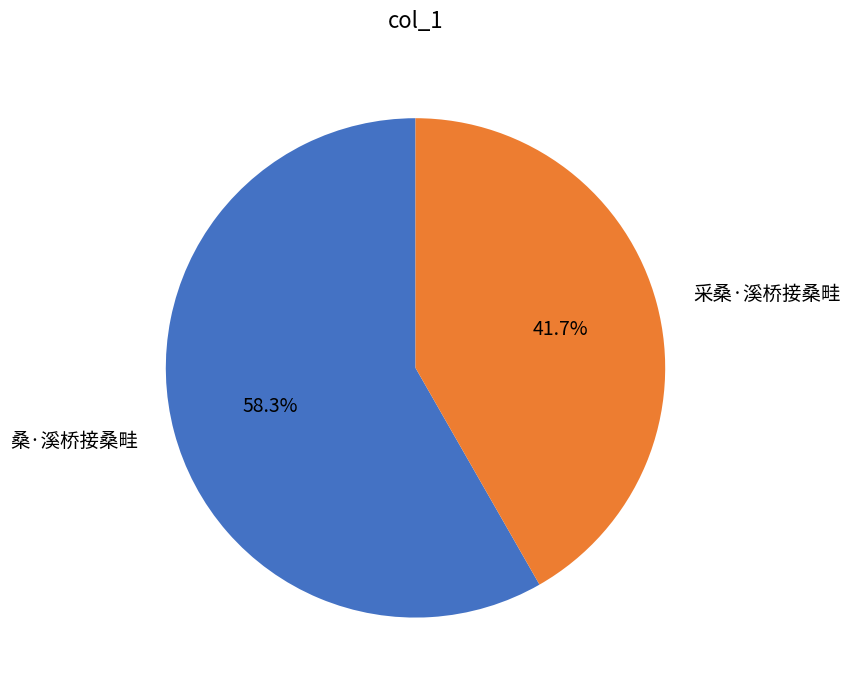

Is there any slice that represents more than half of the pie?

Yes